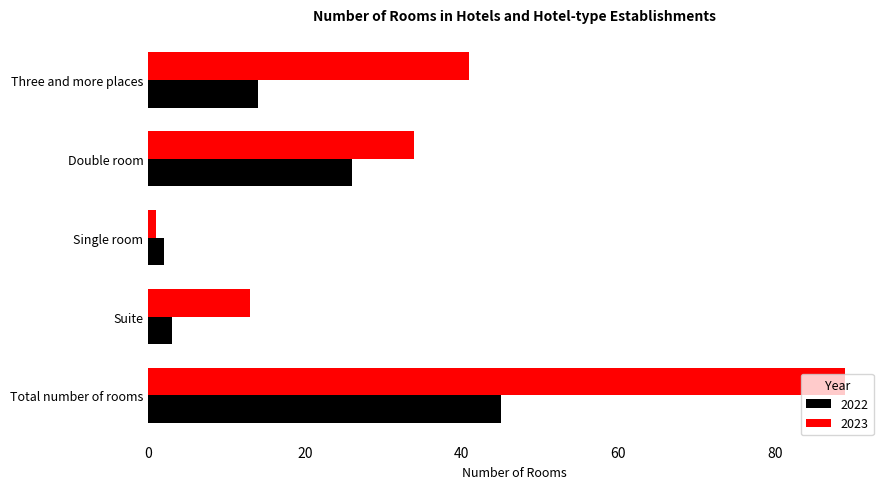

Between Suite and Double room, which series saw the biggest shift?

2022